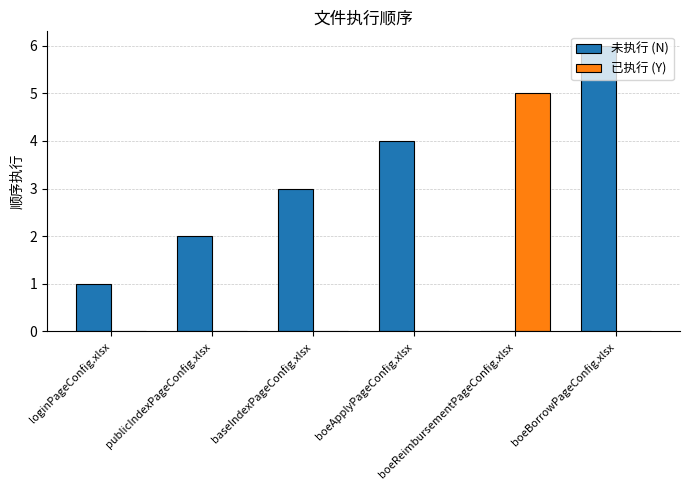

What is the maximum value shown in the chart?

6